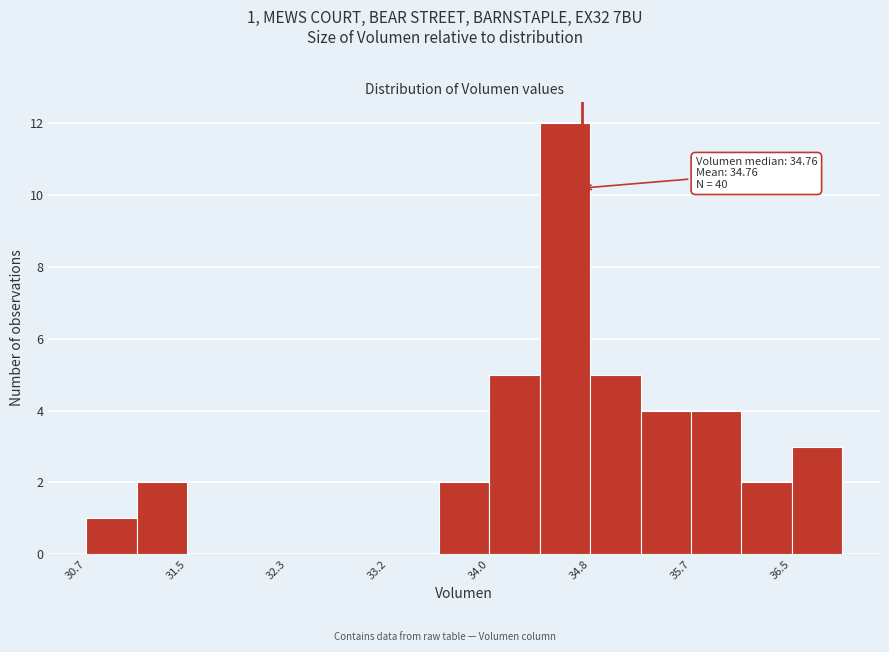

Which range on the x-axis has the tallest bar?

34.4 to 34.8